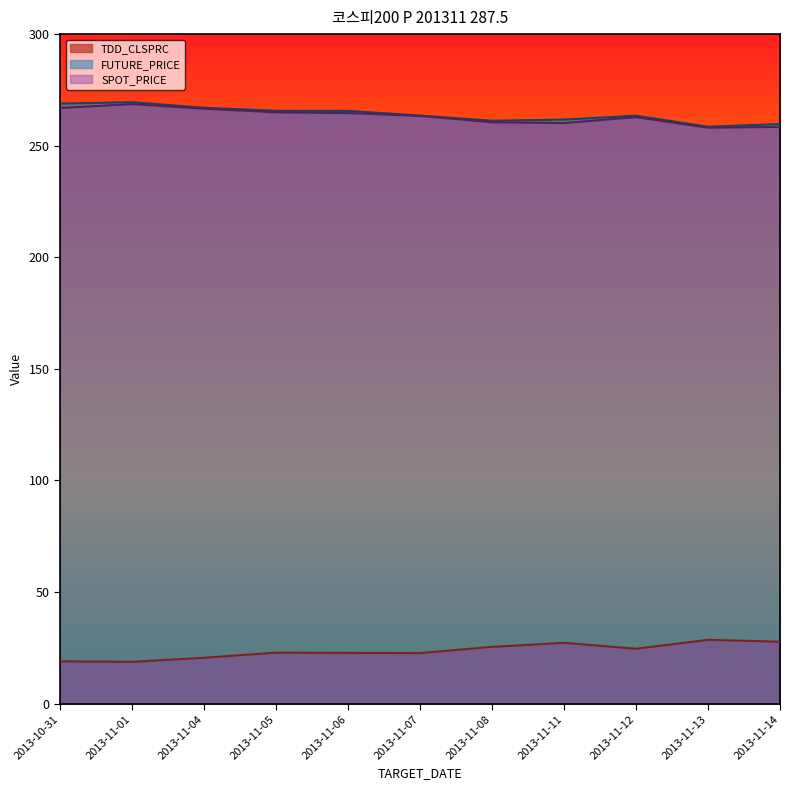

True or false: TDD_CLSPRC and SPOT_PRICE intersect in this chart.

False